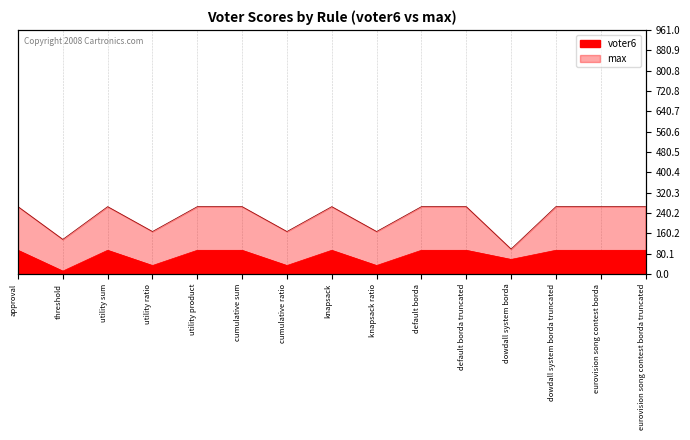

What is the sum of the max values at default borda truncated and cumulative ratio?

432